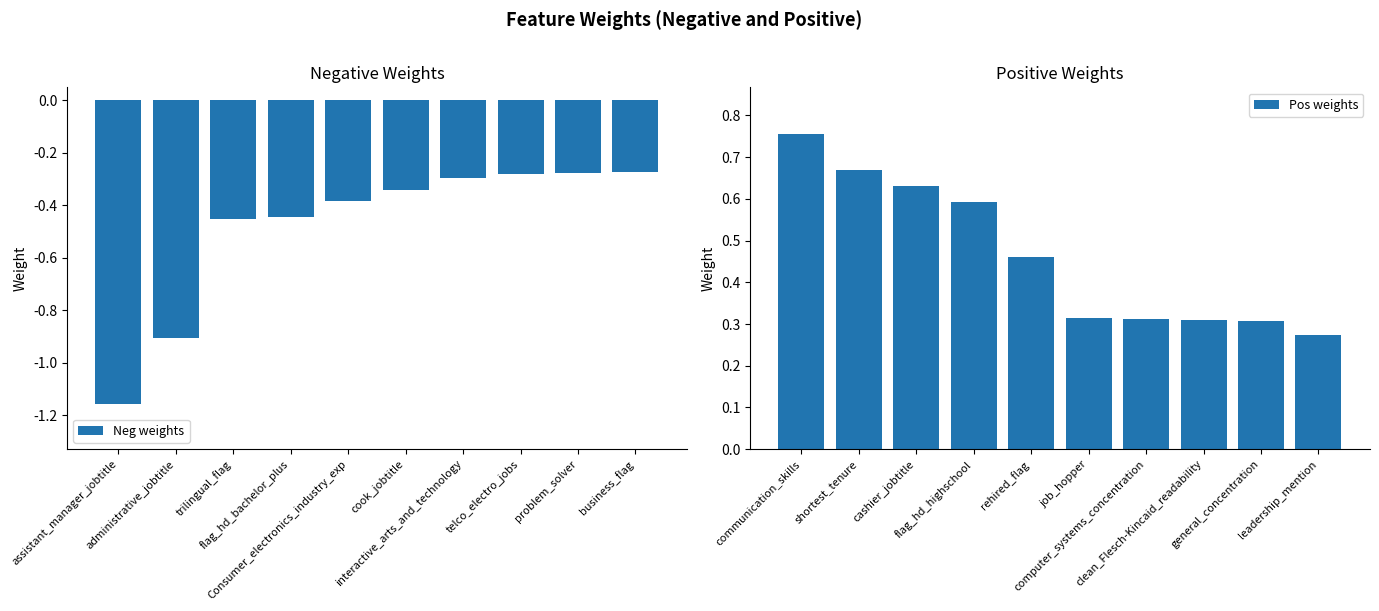

Reading left to right, list all the values displayed in this chart.

Neg weights: -1.2	-0.9	-0.5	-0.4	-0.4	-0.3	-0.3	-0.3	-0.3	-0.3
Pos weights: 0.8	0.7	0.6	0.6	0.5	0.3	0.3	0.3	0.3	0.3